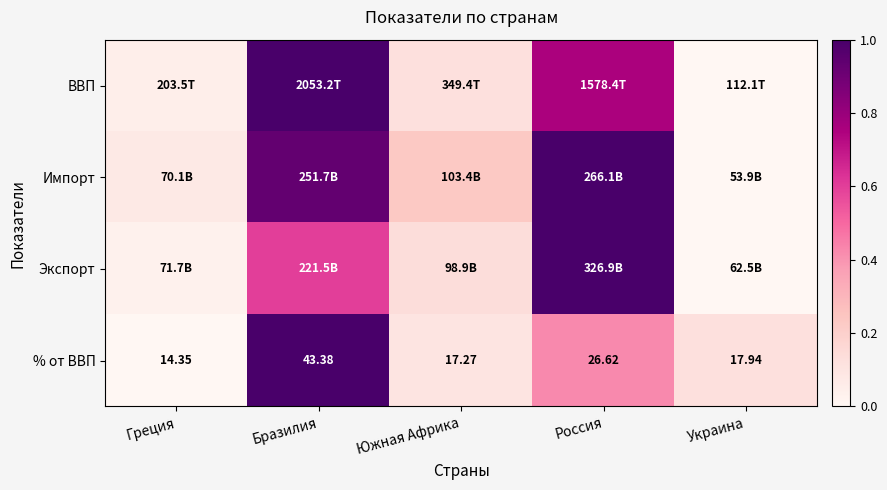

Which category has the lowest value in the % от ВВП series?

Греция